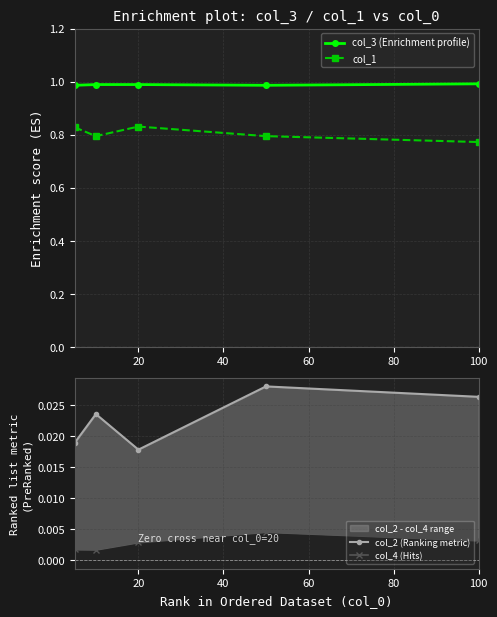

True or false: col_3 (Enrichment profile) and col_1 cross at least once.

False